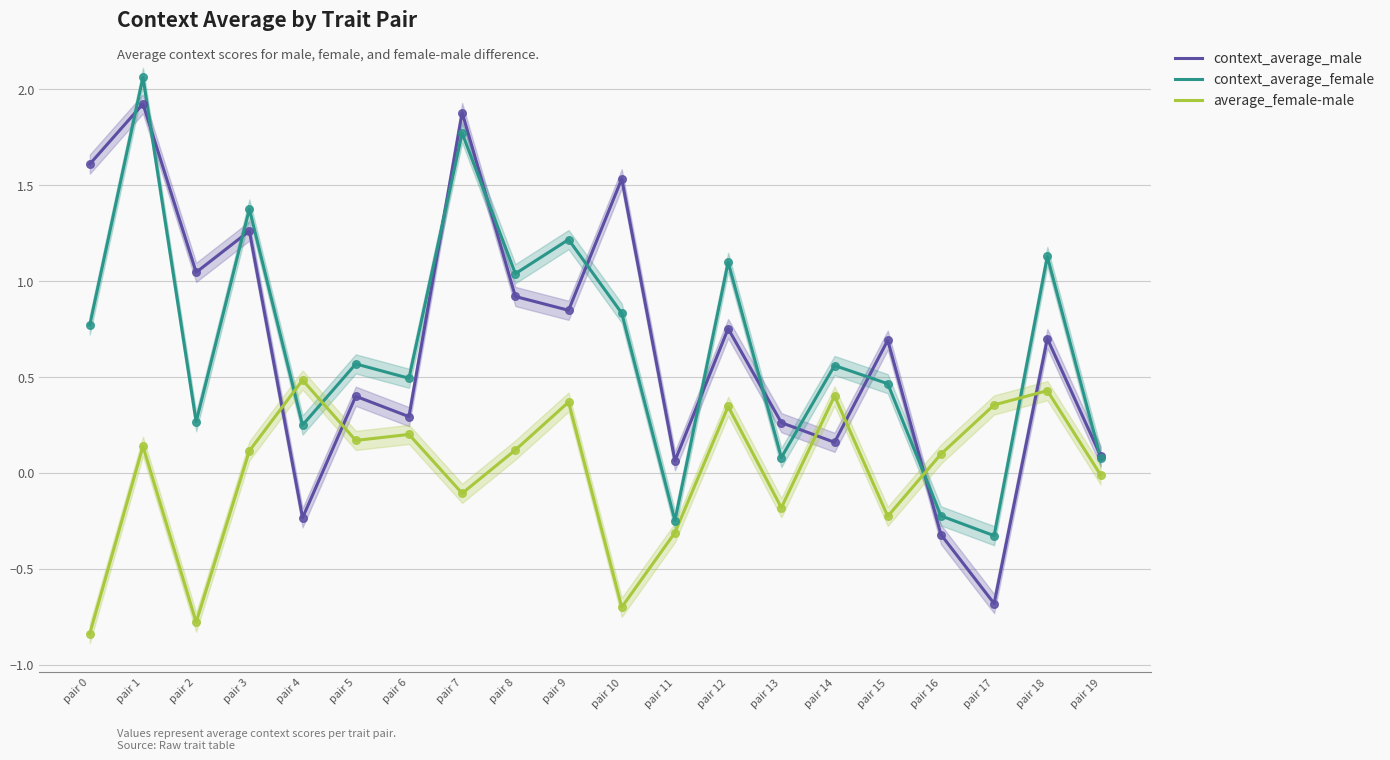

At which category is the sum across all series the highest?

pair 1